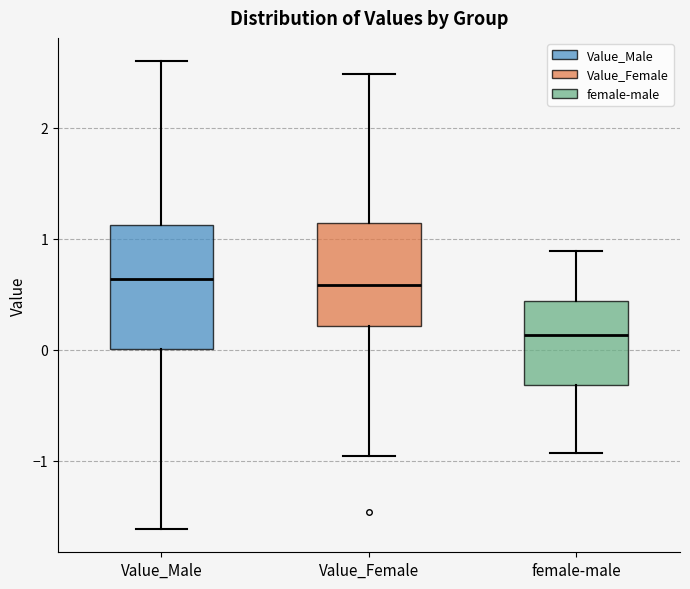

Reading left to right, transcribe this box plot: for each box, give where its median line is, the range the box spans, and where its two whiskers end, as read against the y-axis. The values are not printed on the chart, so give them approximately, as read against the axis.

Value_Male: median 0.6, box 0.0 to 1.1, whiskers -1.6 to 2.6
Value_Female: median 0.6, box 0.2 to 1.1, whiskers -1.0 to 2.5
female-male: median 0.1, box -0.3 to 0.4, whiskers -0.9 to 0.9